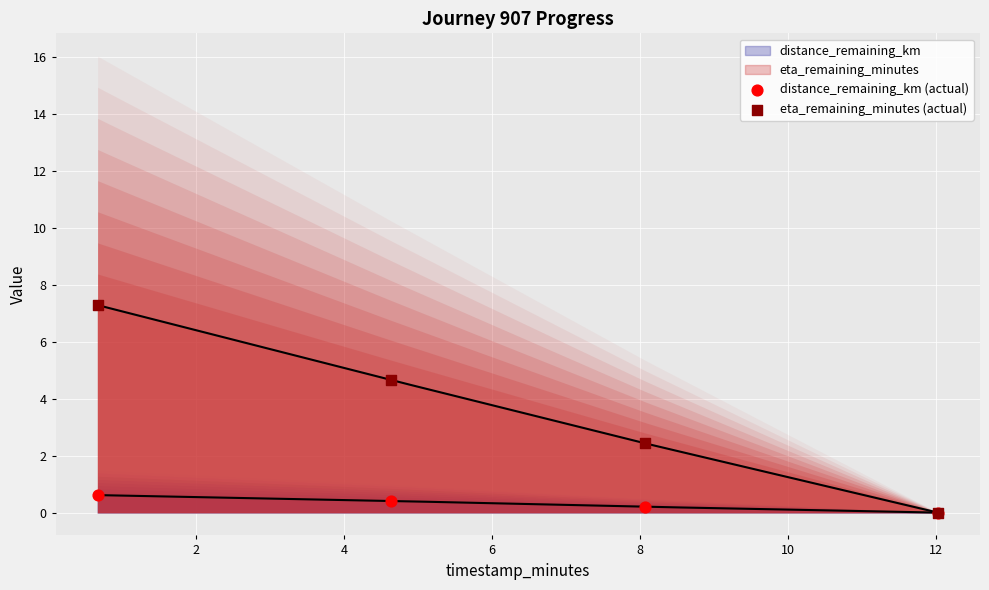

What is the total value across all series at 2?

5.1